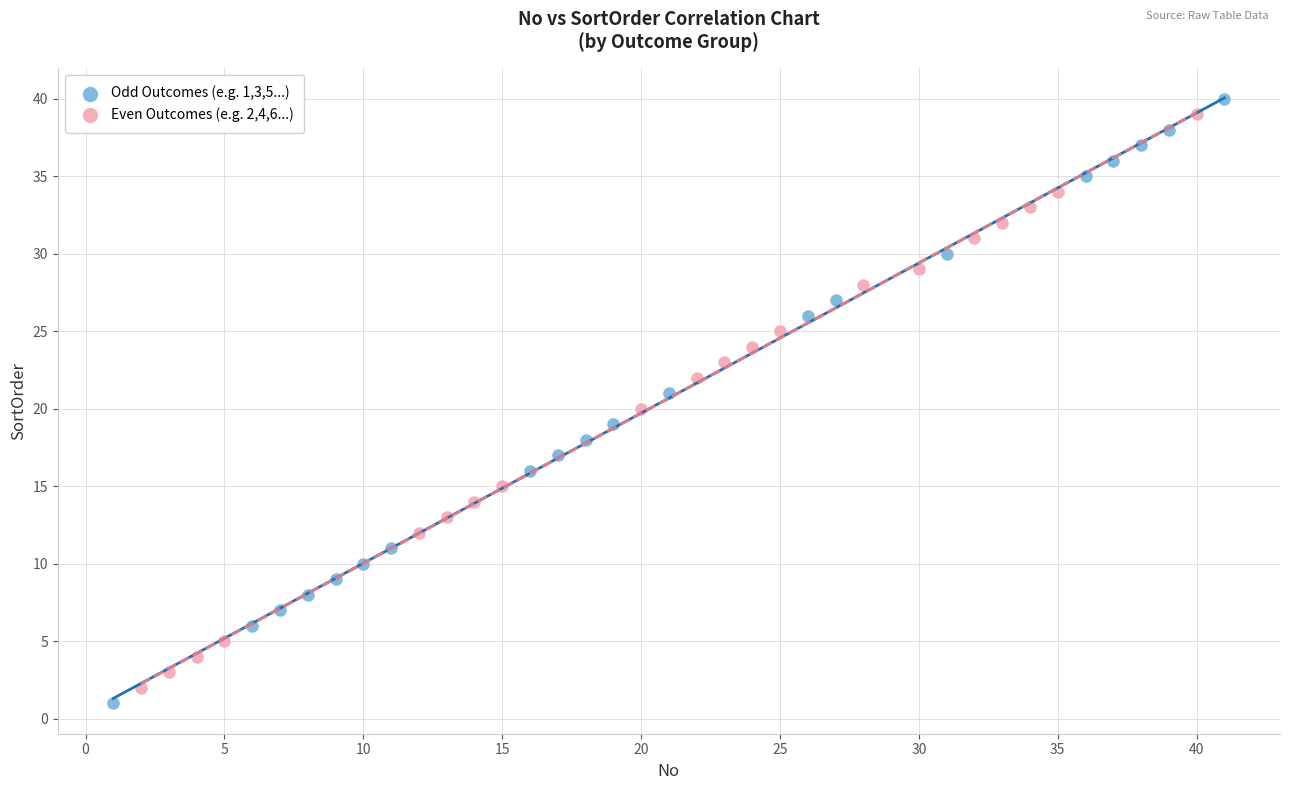

What are all the series names shown in the legend?

Odd Outcomes (e.g. 1,3,5...), Even Outcomes (e.g. 2,4,6...)